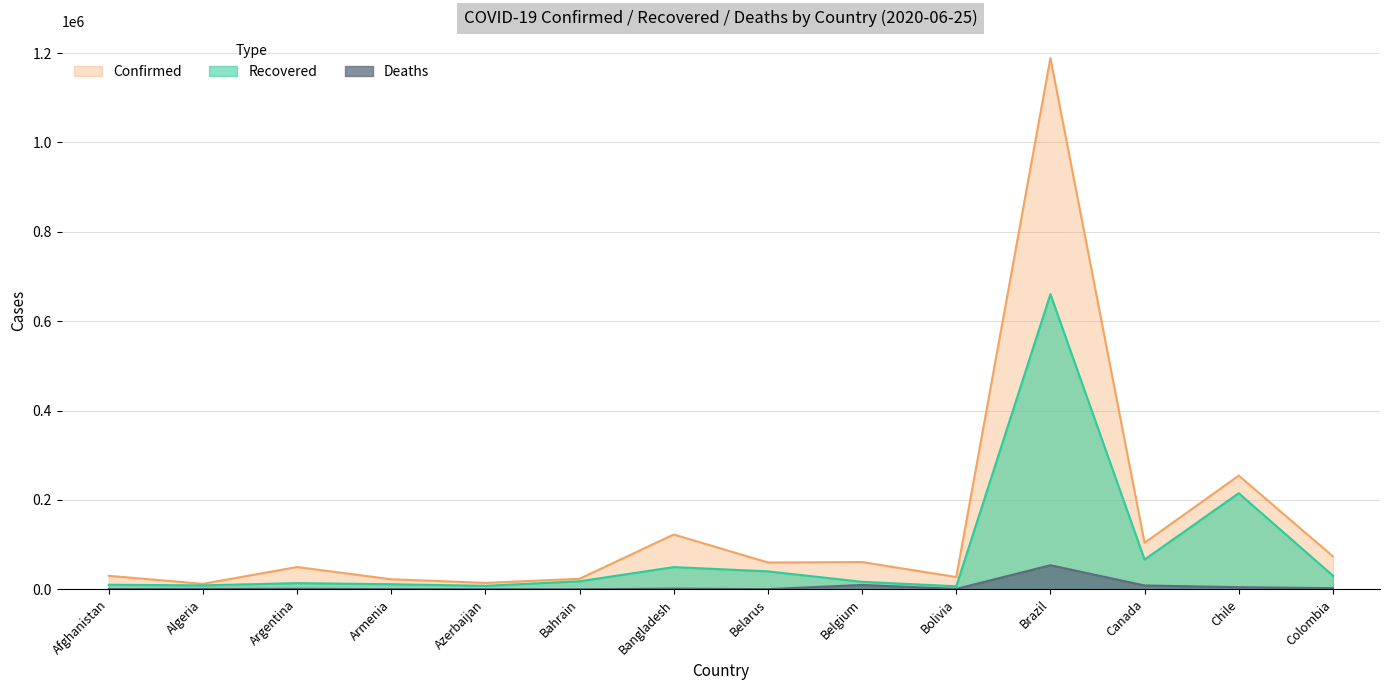

Between Argentina and Azerbaijan, which series saw the biggest shift?

Confirmed